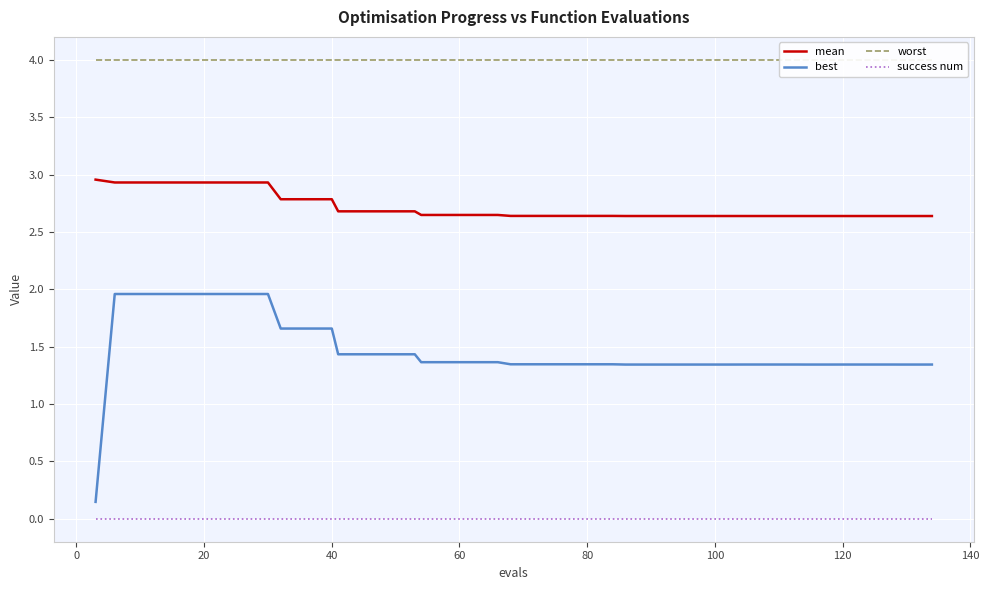

The value of success num at 120 is 0.0. True or false?

True